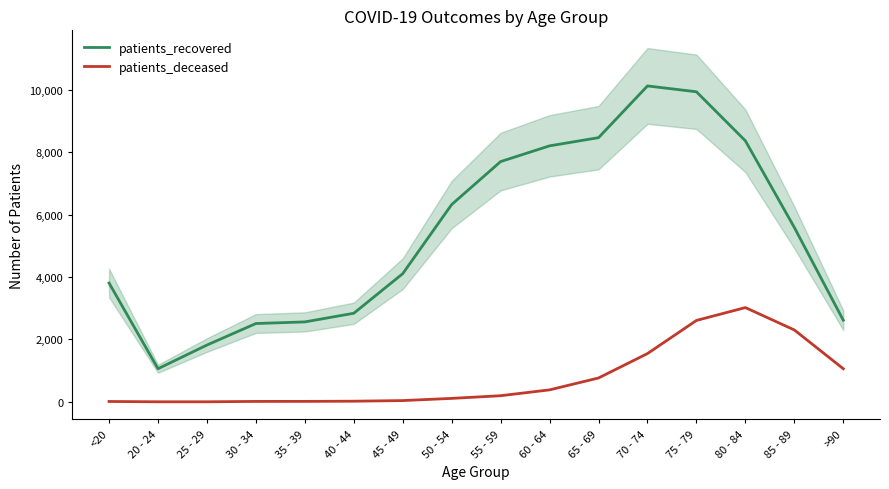

True or false: patients_recovered and patients_deceased intersect in this chart.

False